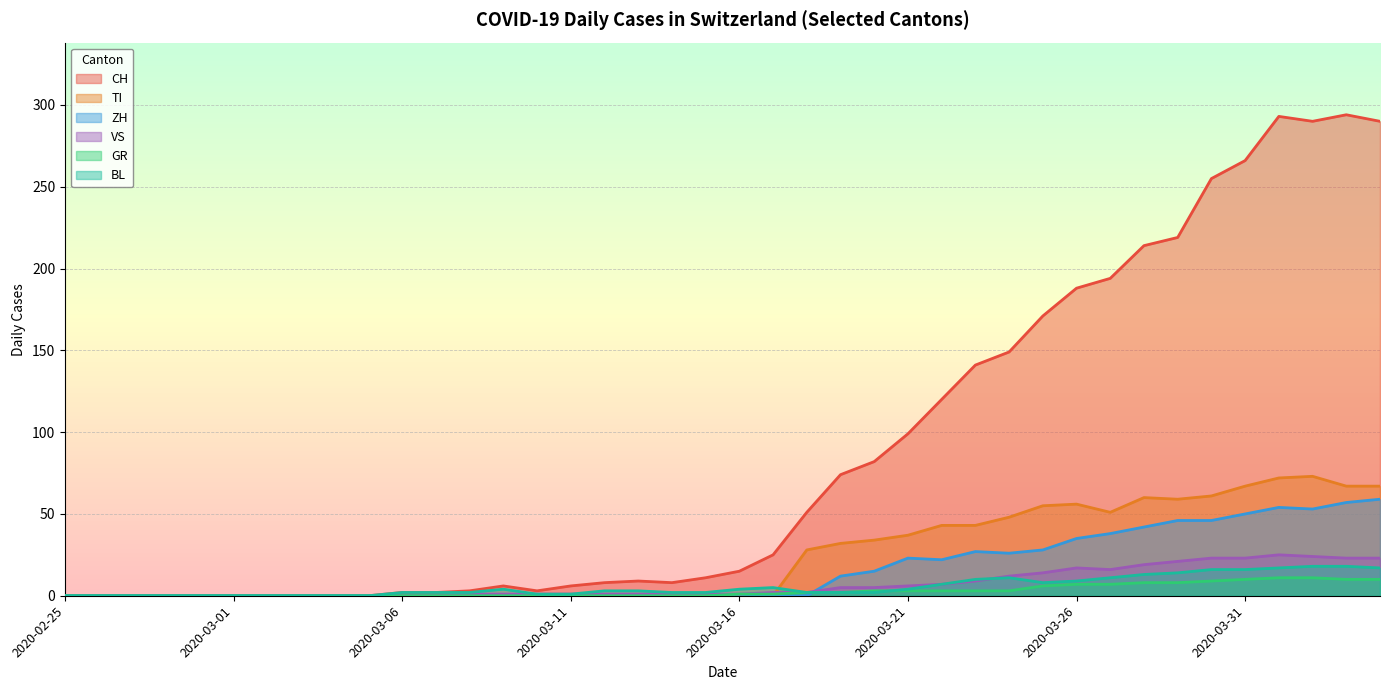

What is the sum of the VS values at 2020-04-04 and 2020-04-03?

46